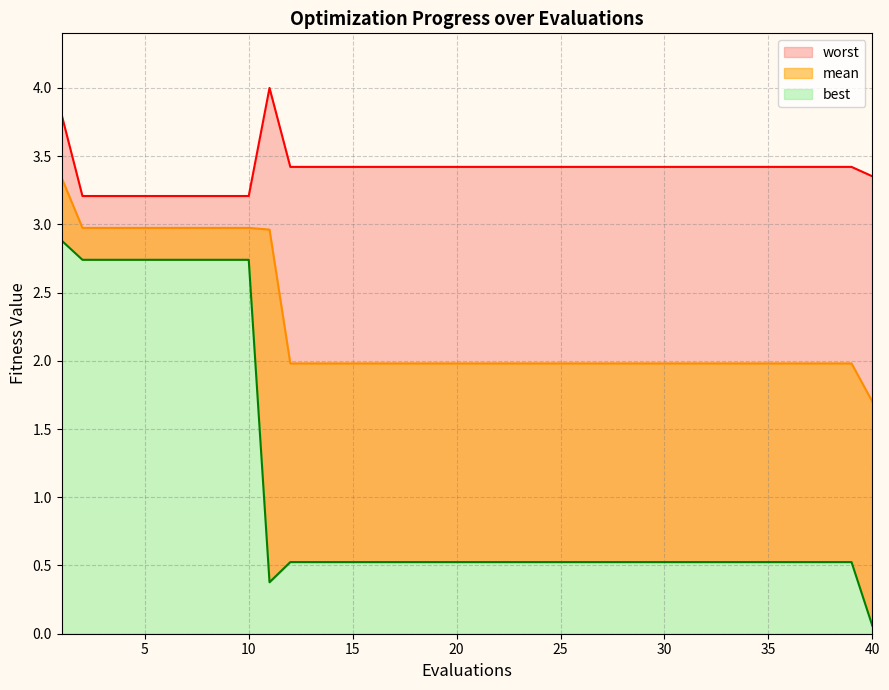

What is the value of the worst point at the 23rd from the left?

3.4